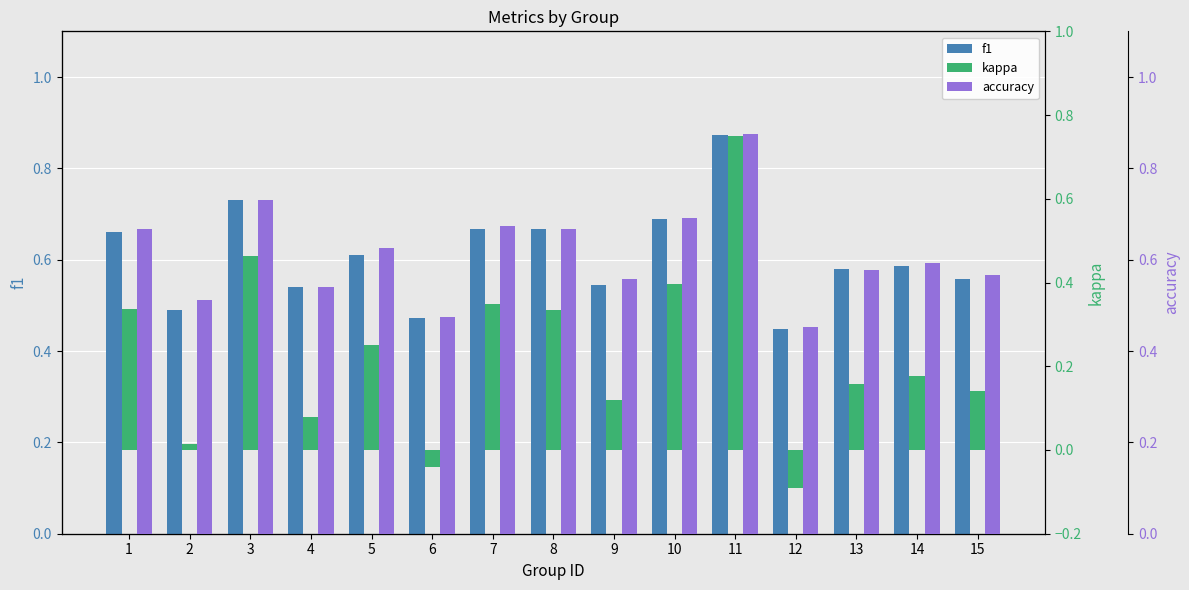

At which category does the chart reach its peak across all series?

11